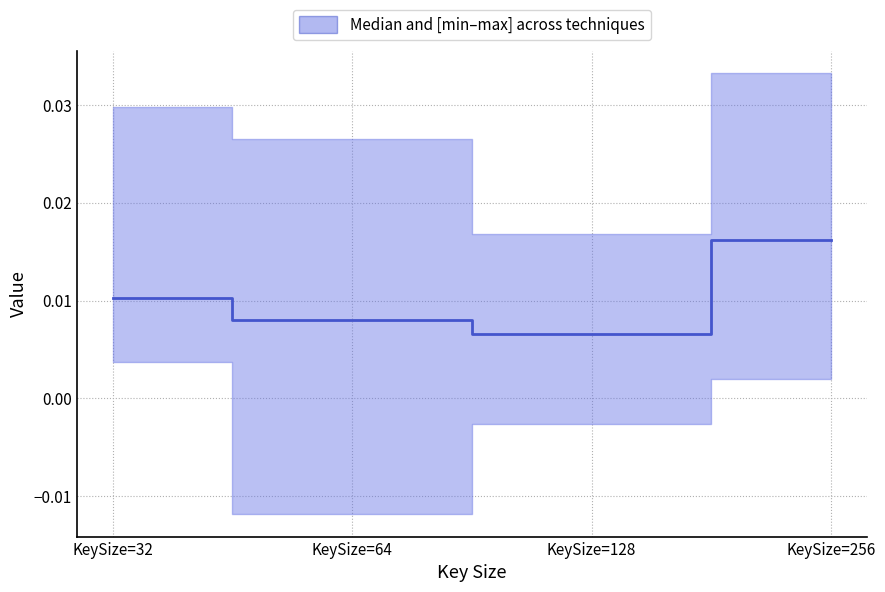

List the labels in order of value, smallest first.

KeySize=128, KeySize=64, KeySize=32, KeySize=256